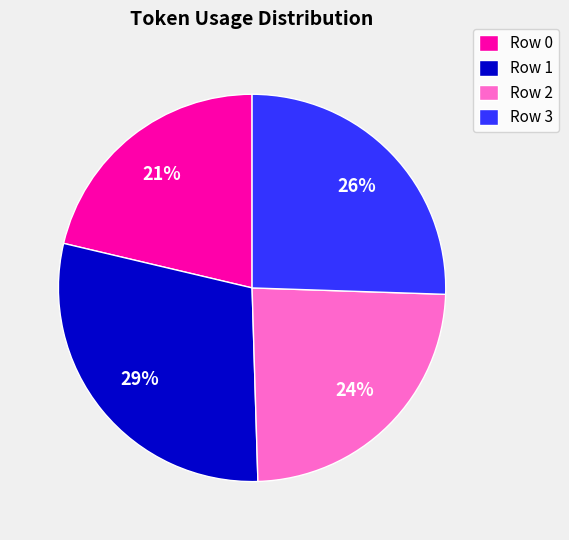

Rank the categories by value from highest to lowest.

Row 1, Row 3, Row 2, Row 0